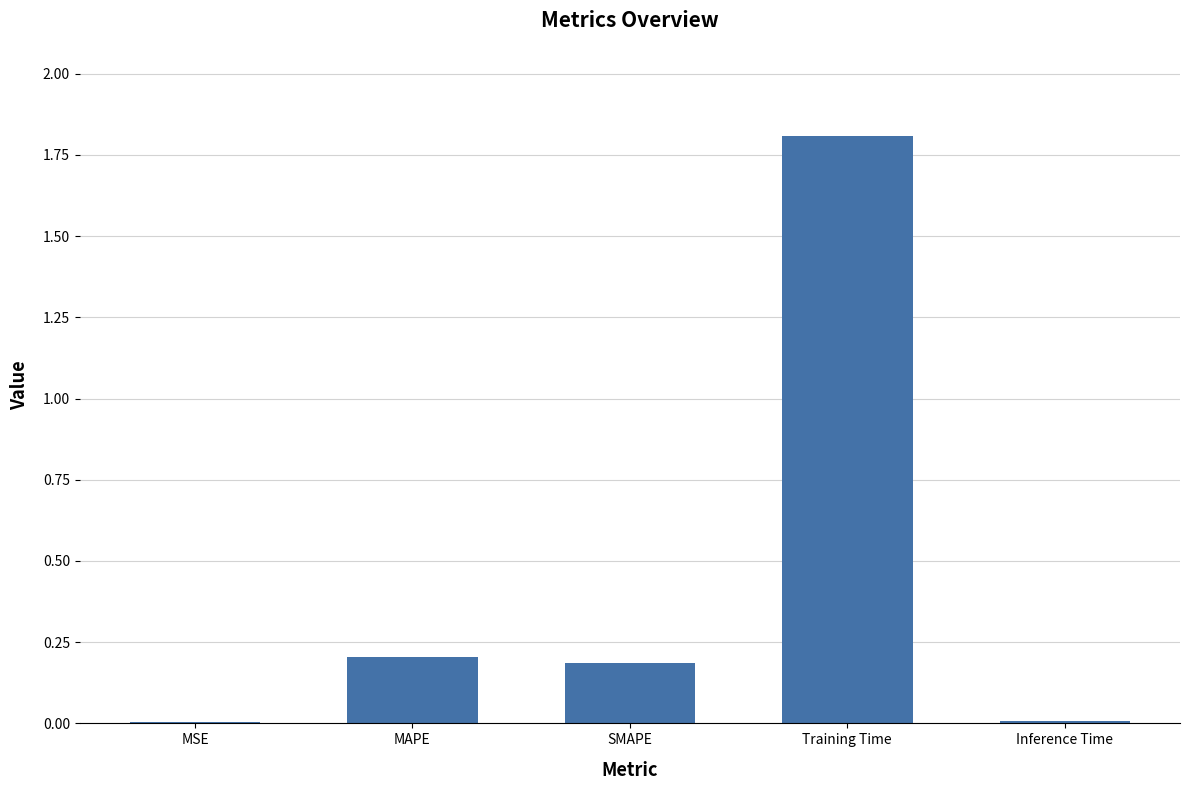

Is it true that the value at Inference Time is 0.0?

True